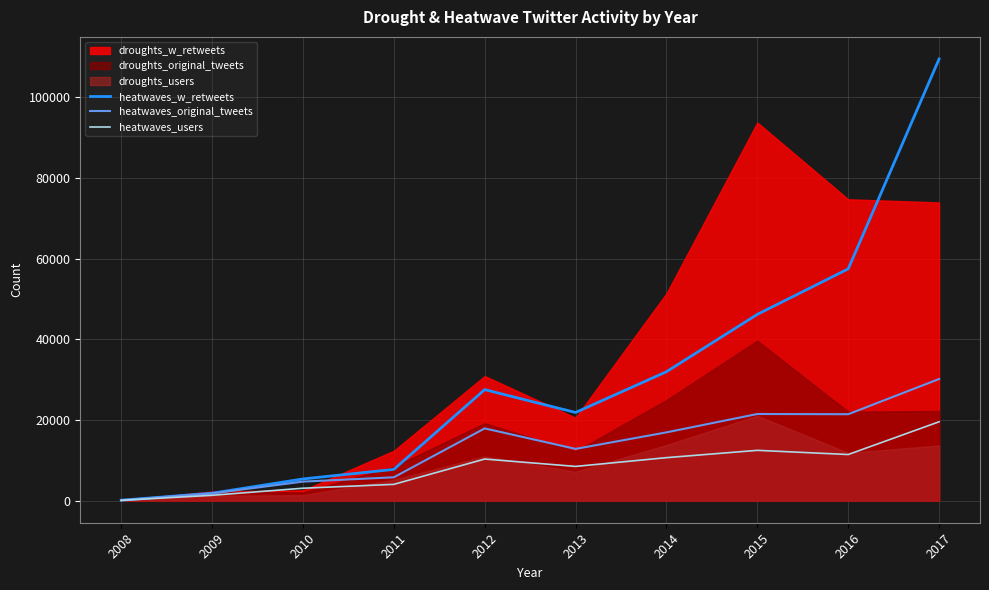

Is the value of heatwaves_w_retweets at 2009 greater than the value of heatwaves_users at 2016?

No